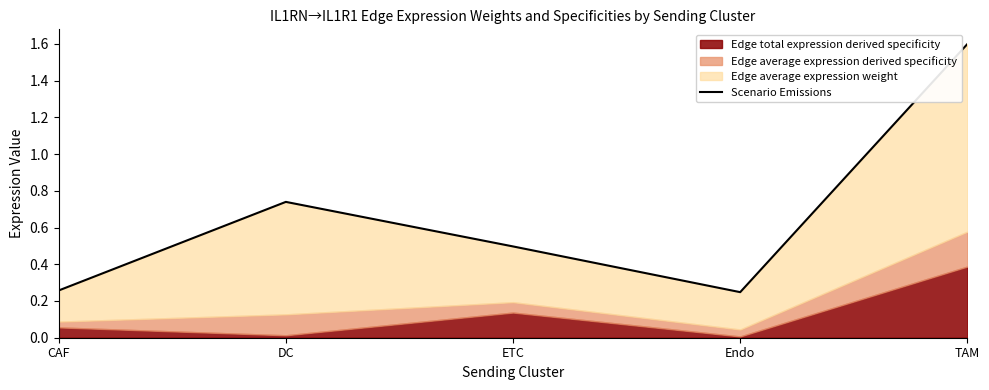

How many lines are shown in the chart?

1